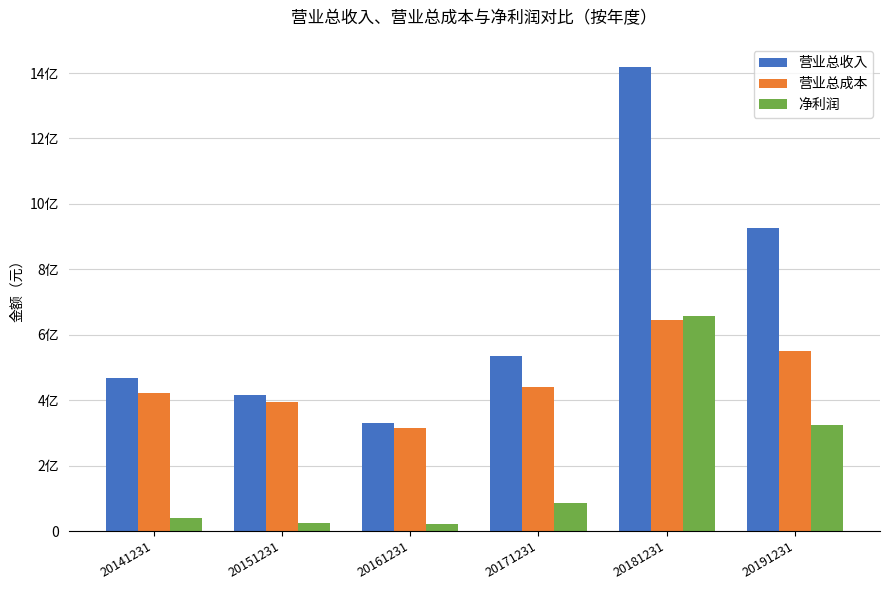

What are all the series names shown in the legend?

营业总收入, 营业总成本, 净利润